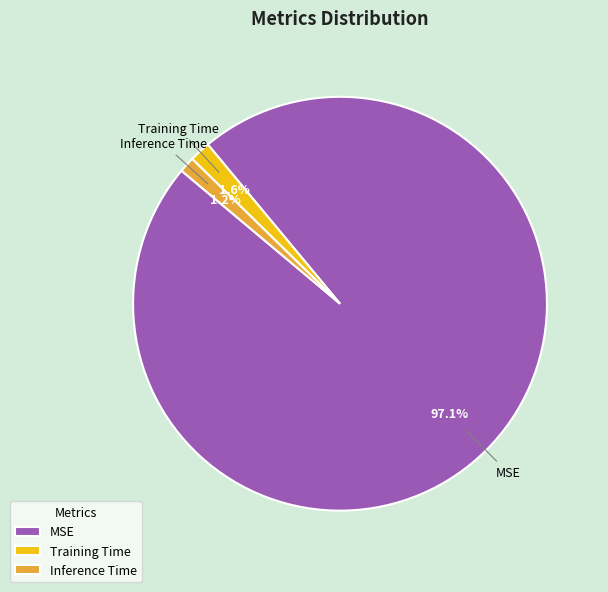

Is there a majority slice in this chart?

Yes